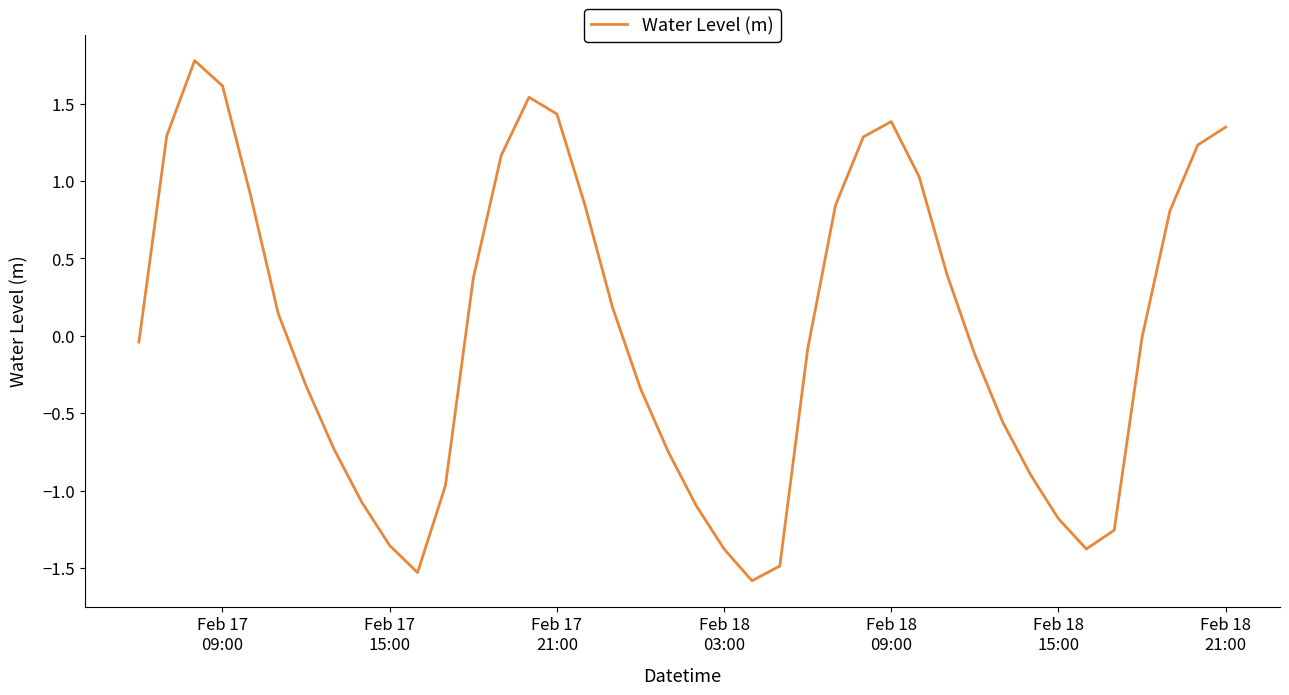

What is the difference between the maximum and minimum values?

3.4